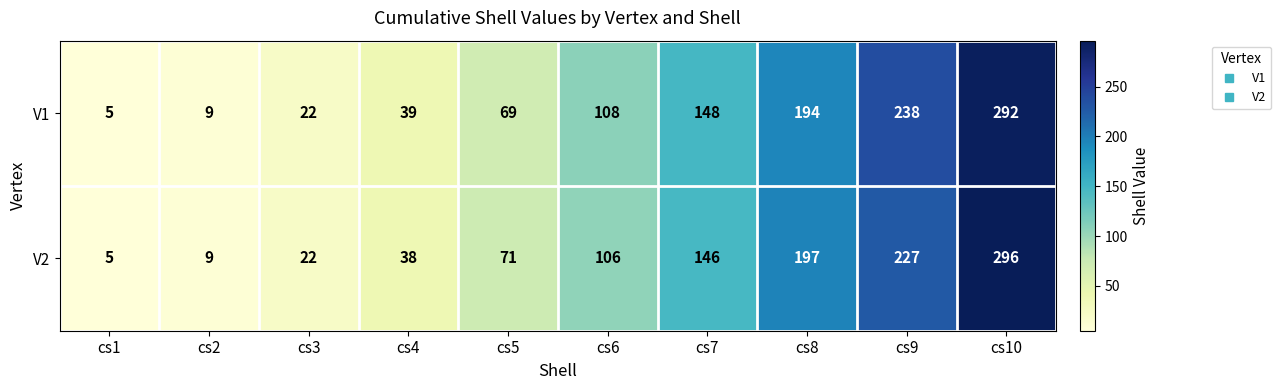

At which label is V2 closest to 150?

cs7